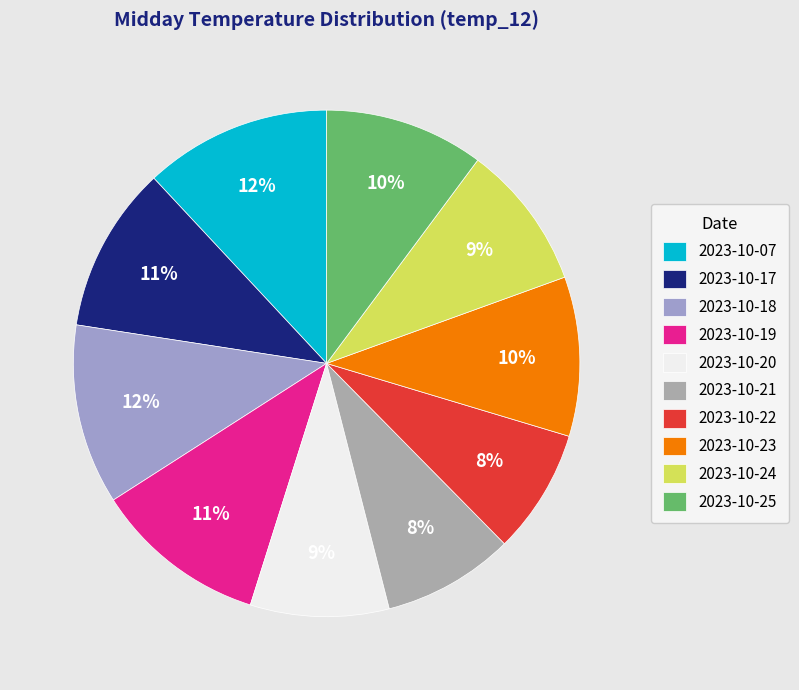

Count the number of slices in the pie.

10